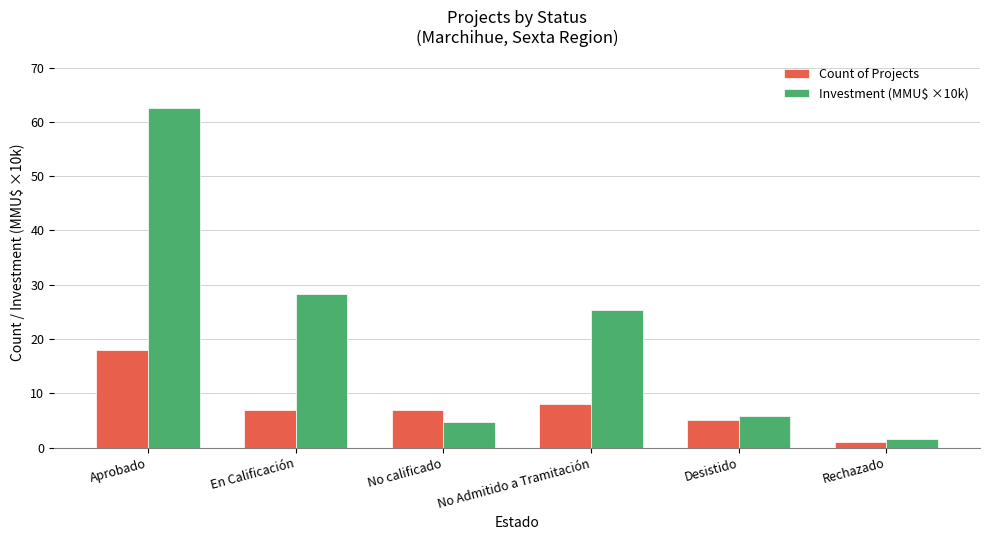

Reading left to right, extract all data points from this chart.

Count of Projects: Aprobado=18.0	En Calificación=7.0	No calificado=7.0	No Admitido a Tramitación=8.0	Desistido=5.0	Rechazado=1.0
Investment (MMU$ ×10k): Aprobado=62.6	En Calificación=28.3	No calificado=4.7	No Admitido a Tramitación=25.3	Desistido=5.7	Rechazado=1.5